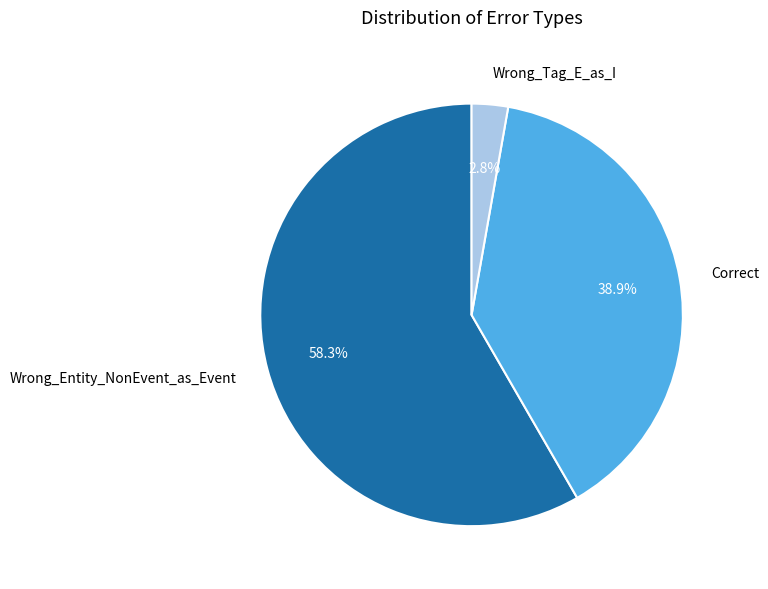

True or false: Correct accounts for 45% of the total.

False